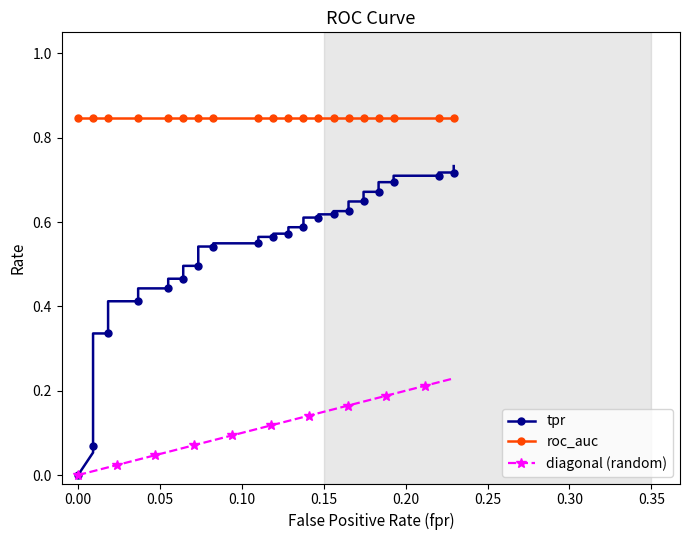

Is the value of roc_auc at 24 greater than the value of diagonal (random) at 12?

Yes